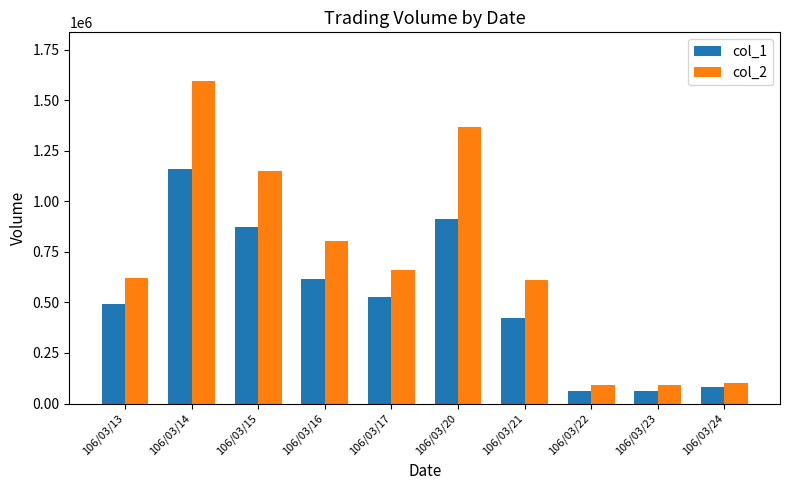

What is the value of the col_1 bar at the 10th from the left?

84000